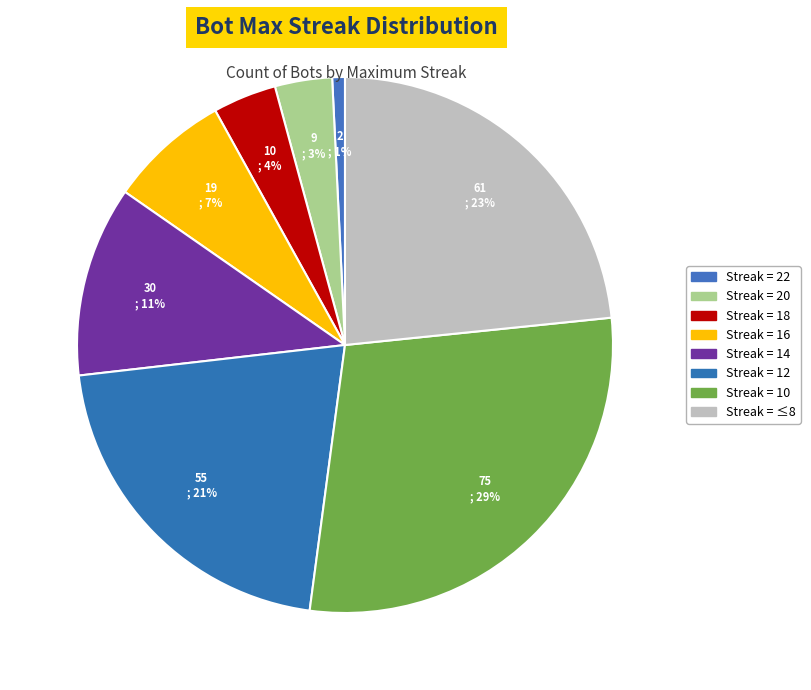

How many segments does this pie chart have?

8